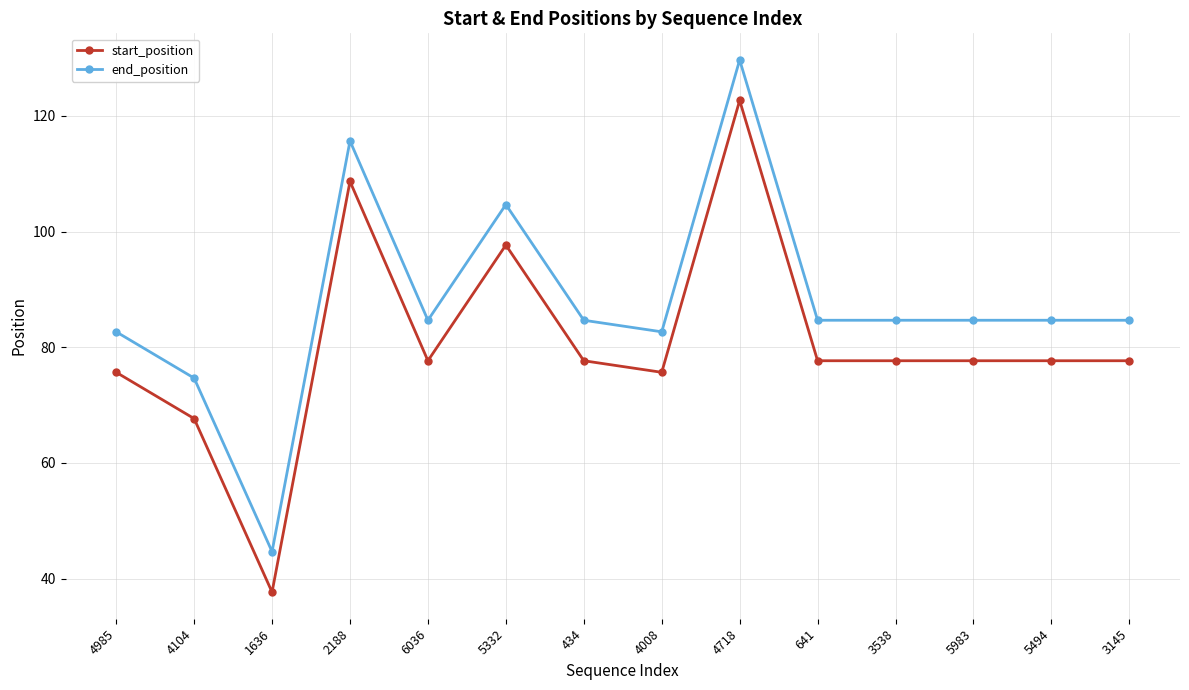

How many categories are shown in the chart?

14